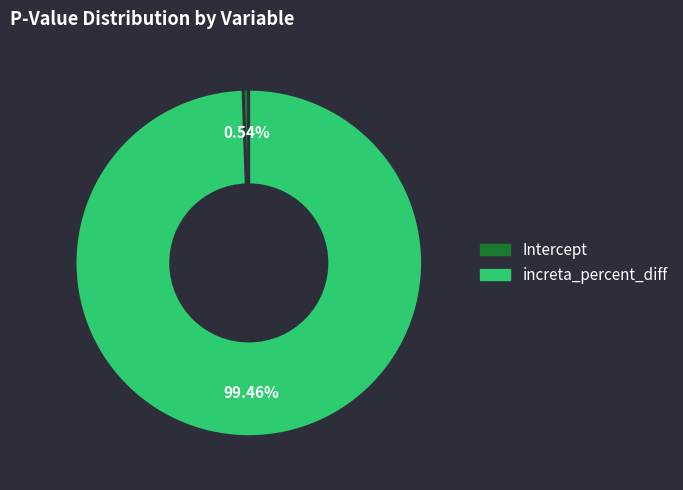

What is the largest slice in the pie chart?

increta_percent_diff